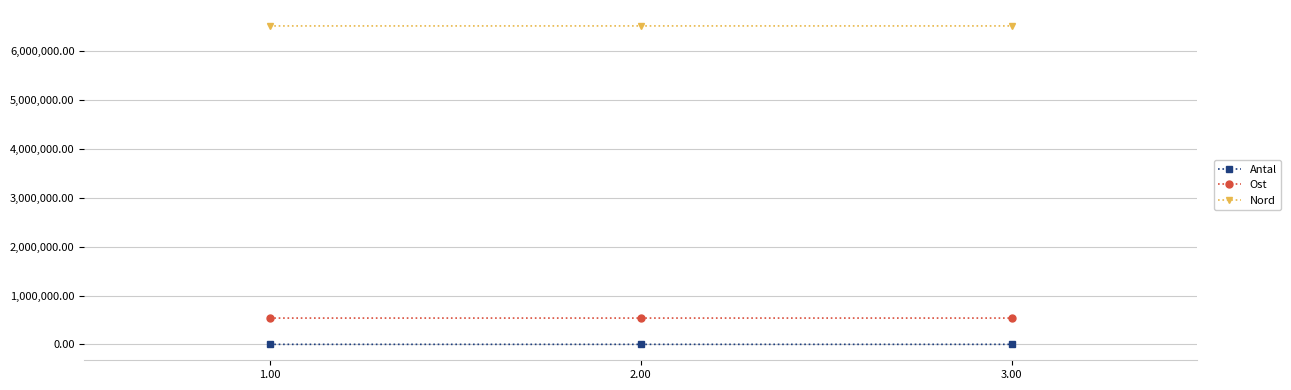

What is the average value of the Antal series?

12